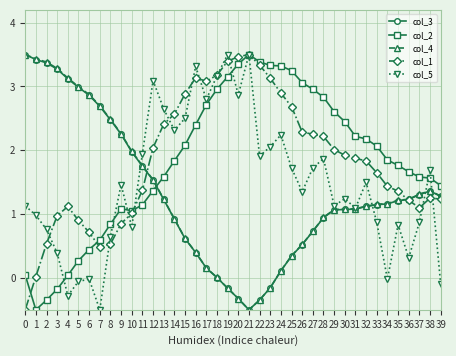

Is the value of col_2 at 9 greater than the value of col_4 at 38?

No